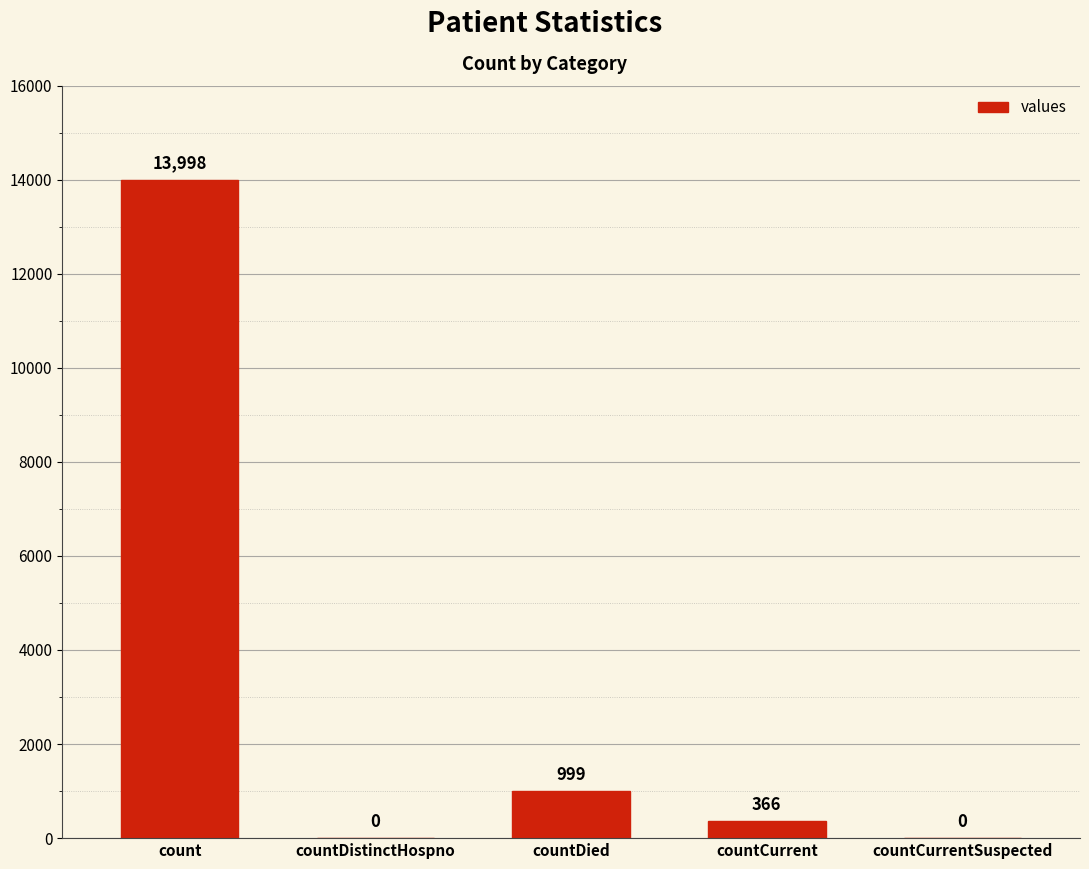

What is the sum of the values at countDistinctHospno and count?

13998